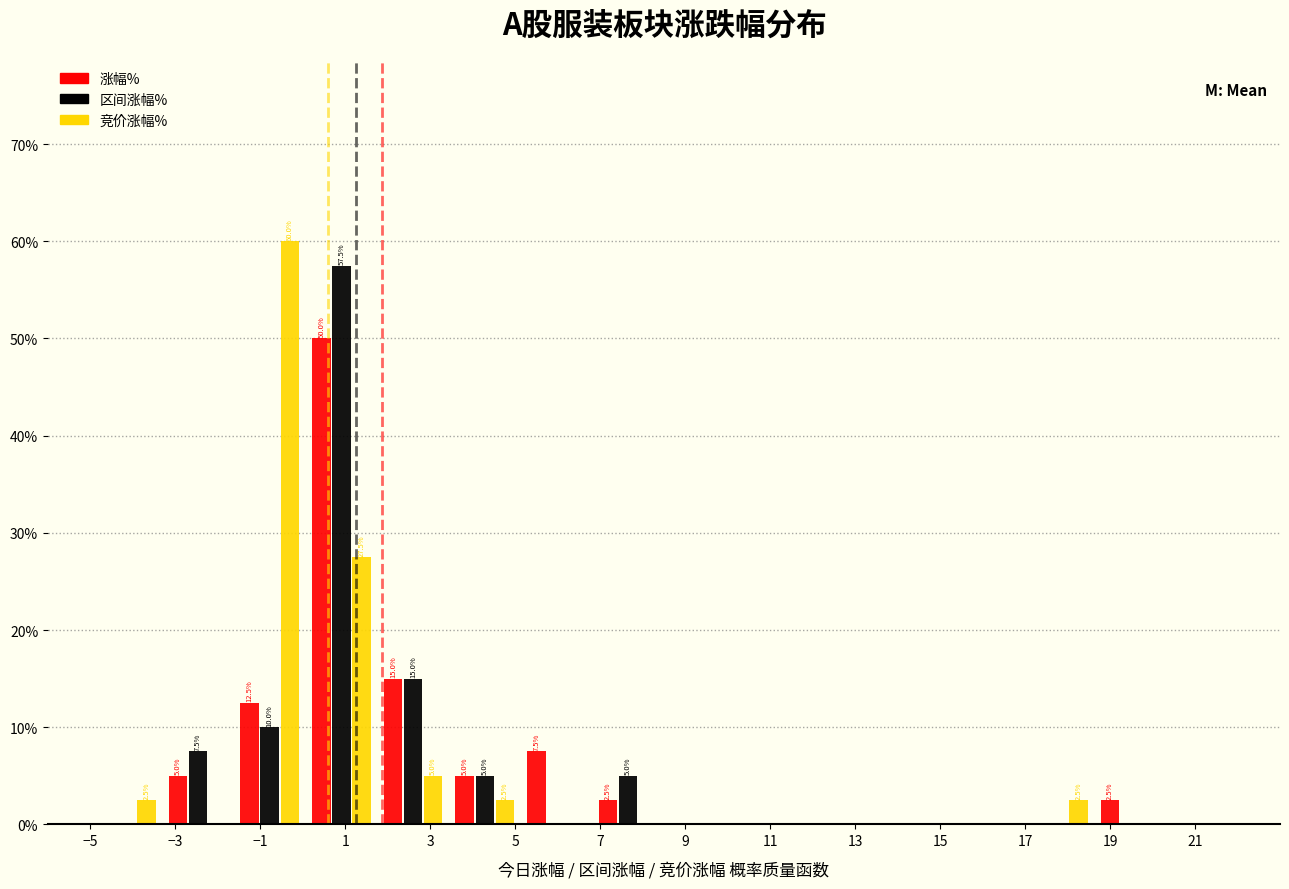

In the 涨幅% series, which range on the x-axis has the tallest bar?

0.0 to 1.8